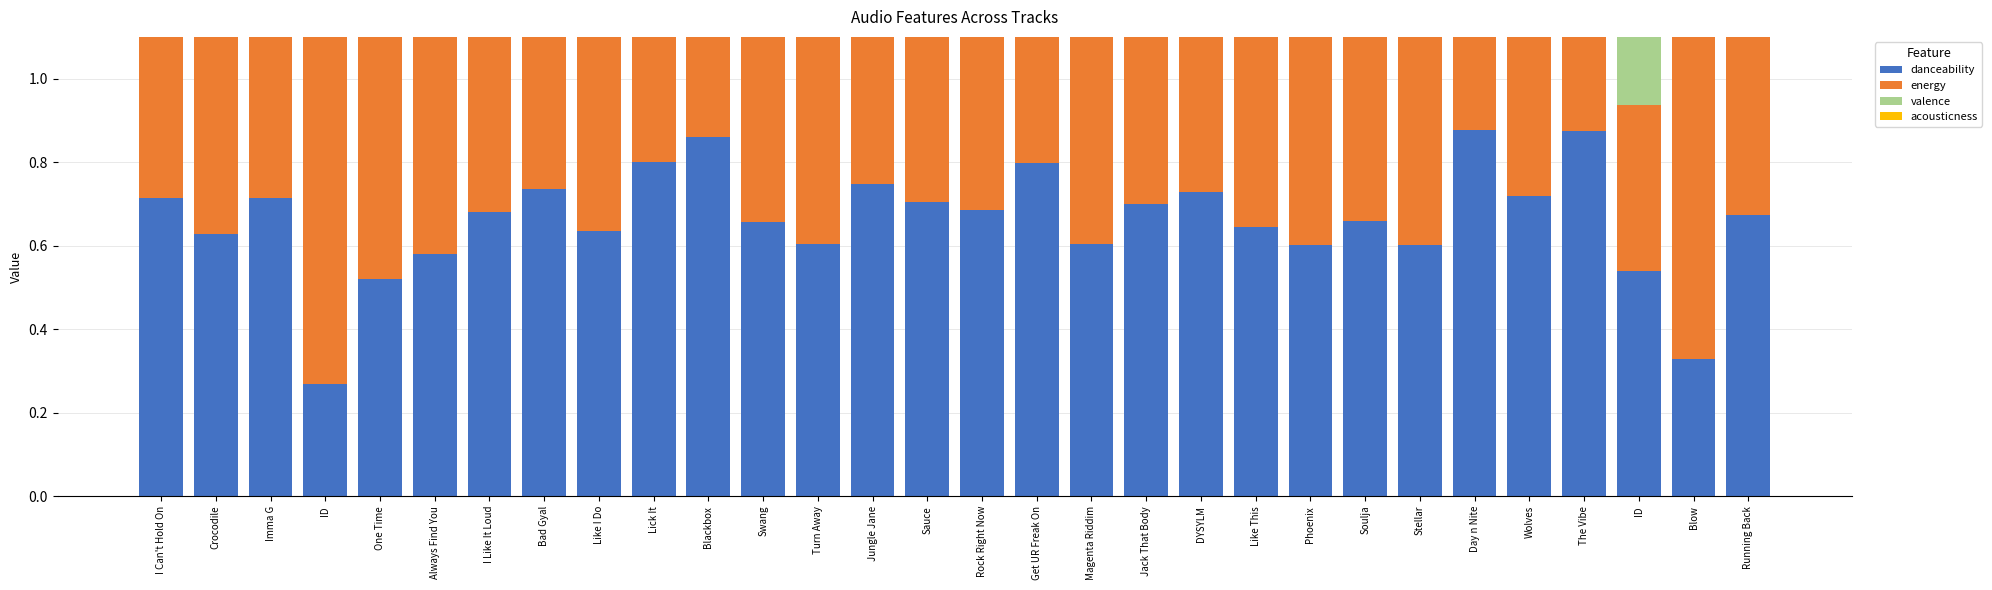

Which series has the largest range (max minus min)?

valence